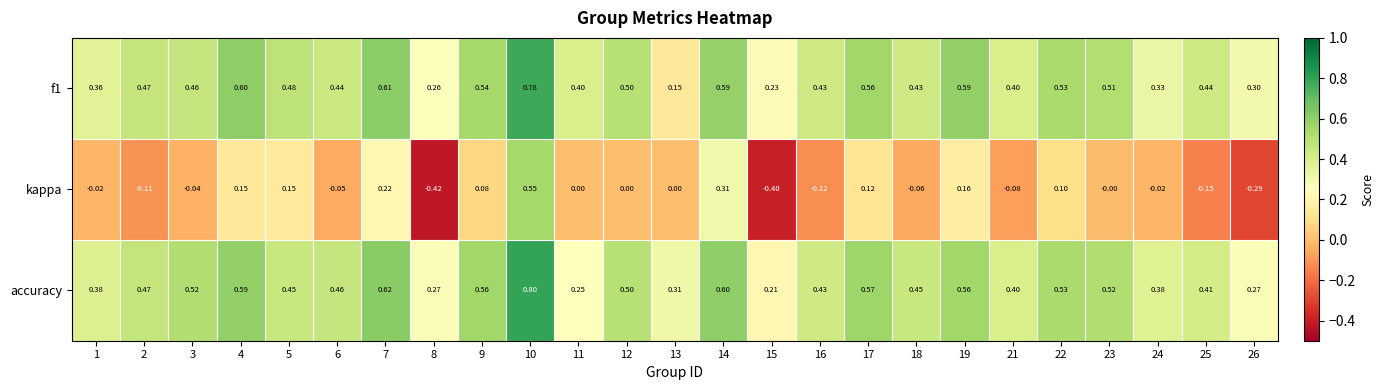

Between 23 and 25, which series saw the biggest shift?

kappa